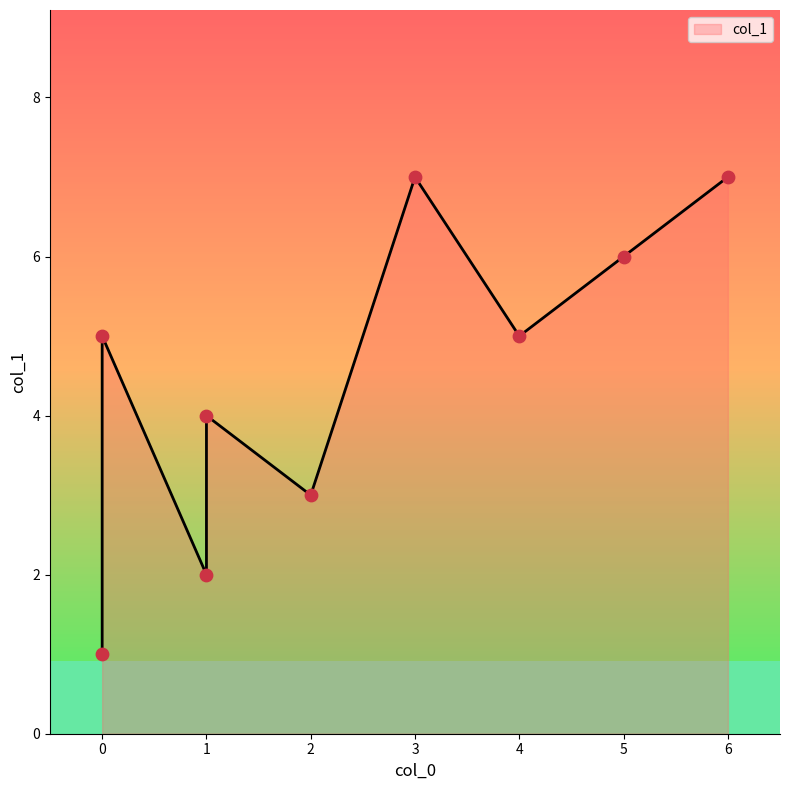

What is the change in value from 5 to 2?

-3